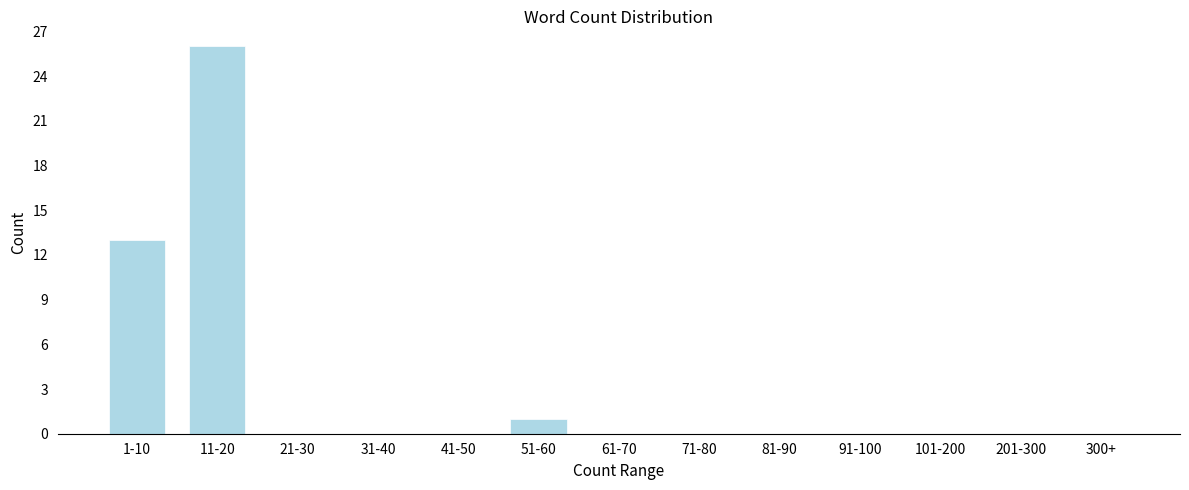

Reading left to right, list all the values displayed in this chart.

1-10=13	11-20=26	21-30=0	31-40=0	41-50=0	51-60=1	61-70=0	71-80=0	81-90=0	91-100=0	101-200=0	201-300=0	300+=0